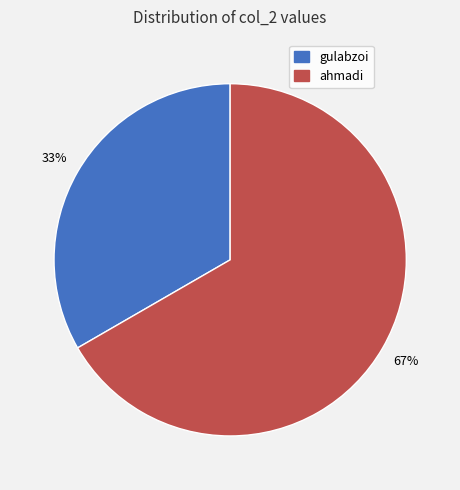

Approximately how many times larger is the value at gulabzoi compared to ahmadi?

0.5